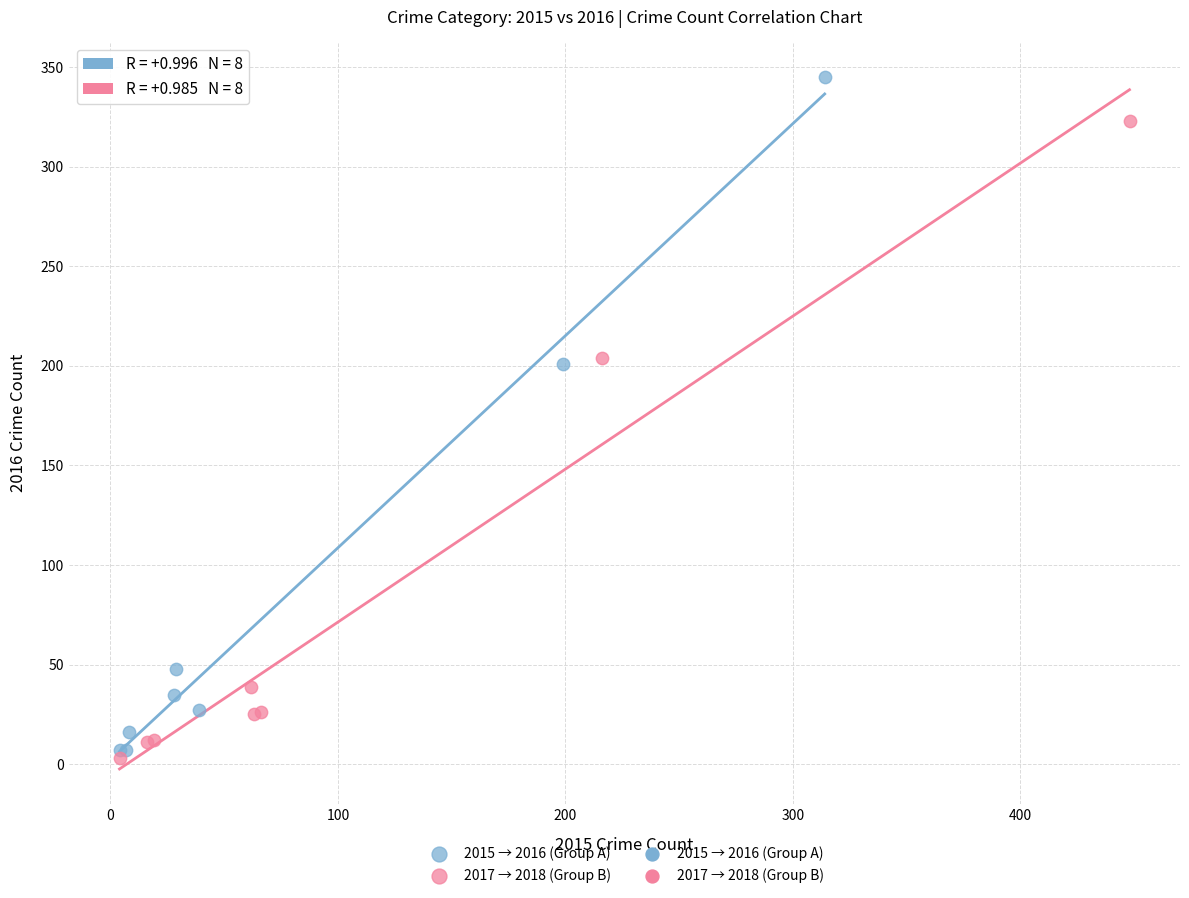

Which series has the largest Y range (max minus min)?

2015 → 2016 (Group A)